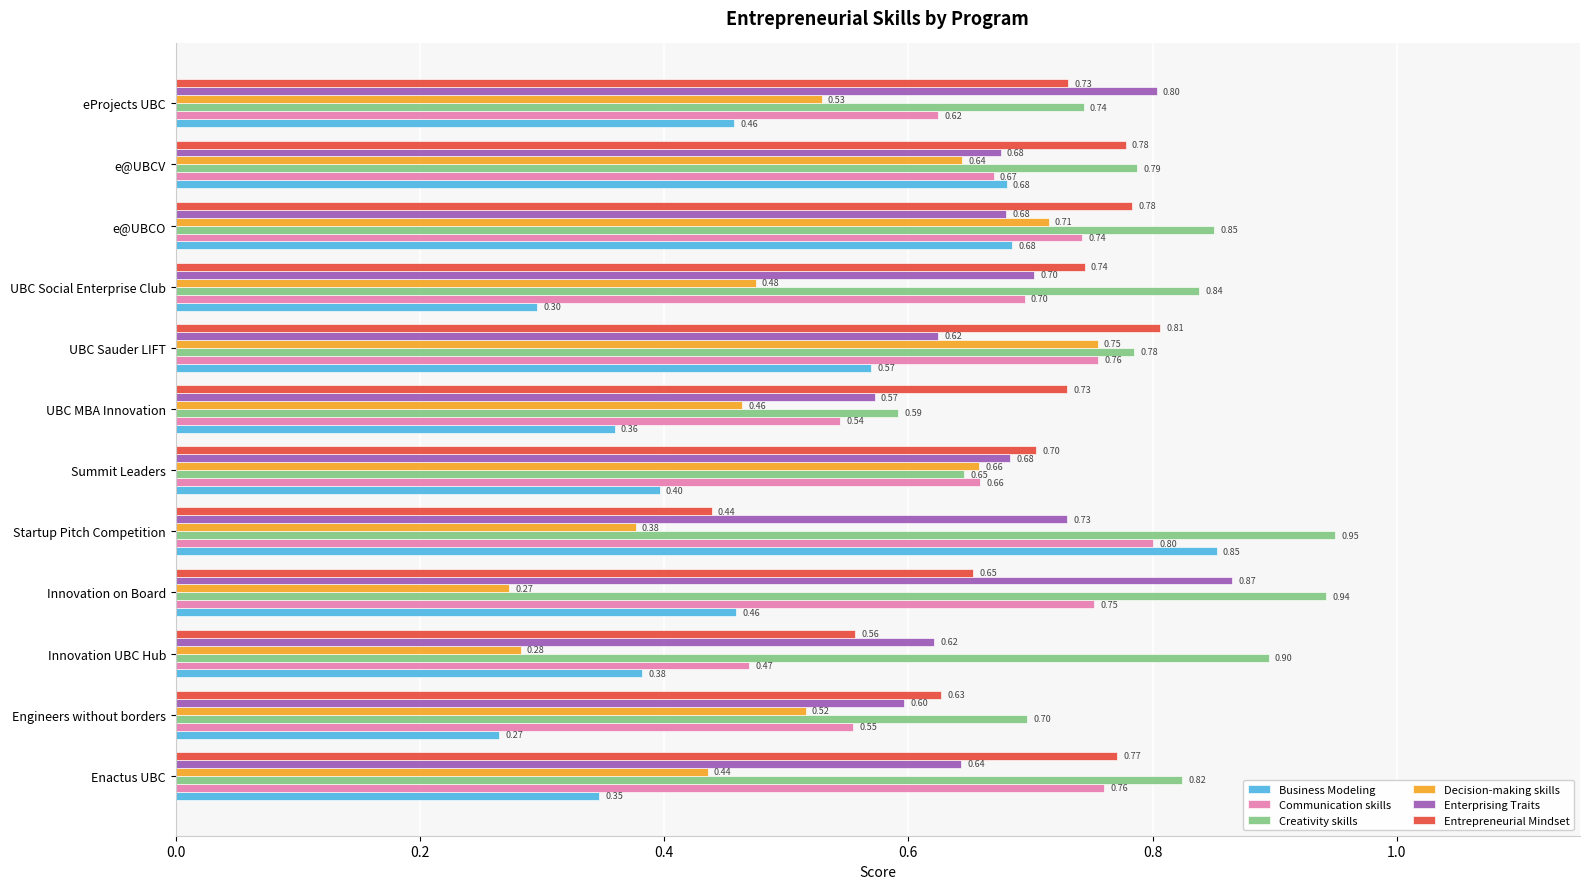

What is the difference between the highest and lowest values at Innovation on Board?

0.7